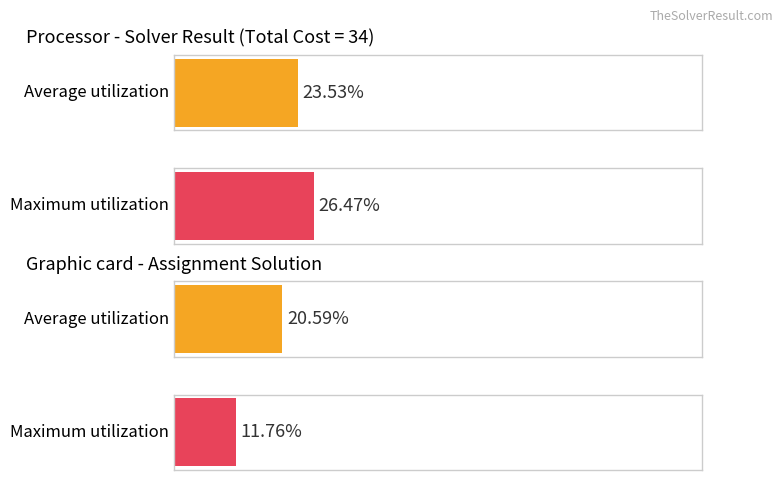

True or false: Average utilization has a value of 2 at А2 В5.

False